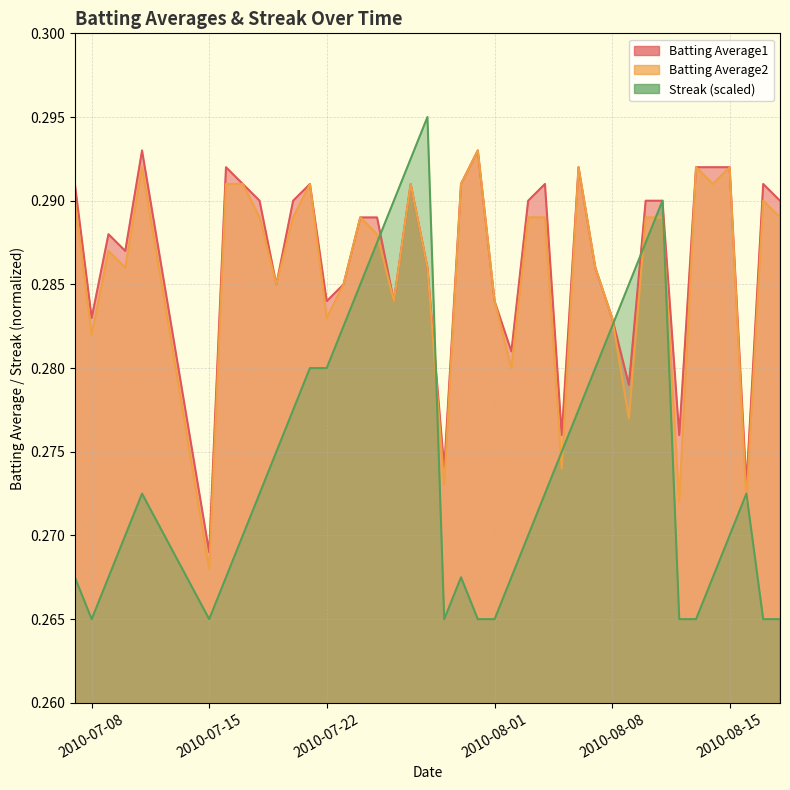

True or false: Batting Average1 and Batting Average2 cross at least once.

False